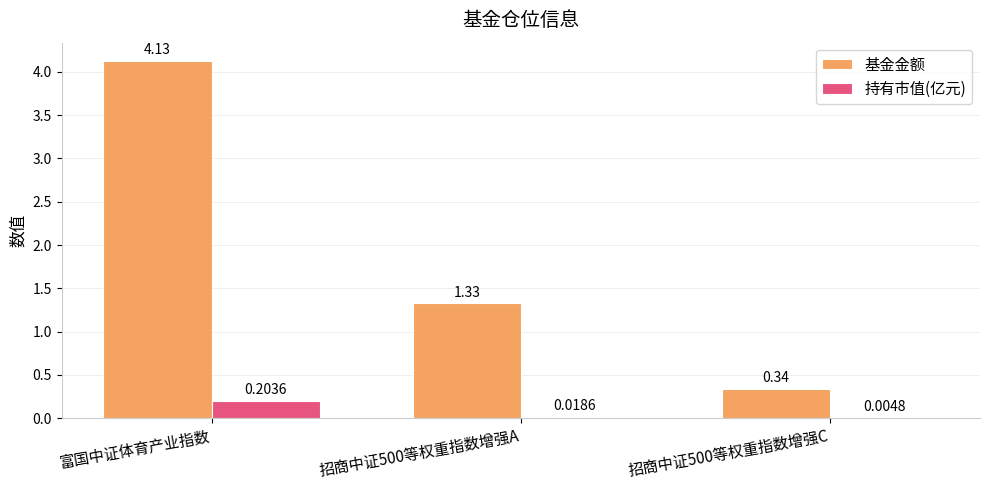

How many groups of bars are there?

3